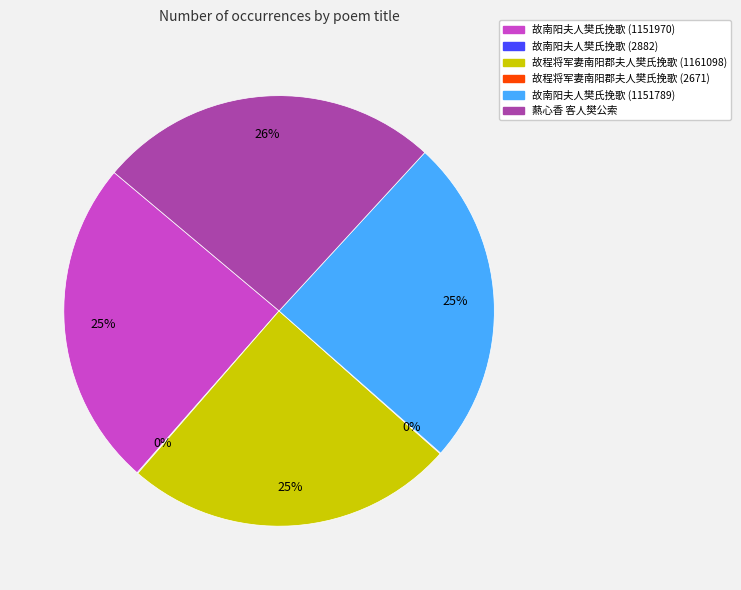

What is the largest slice in the pie chart?

爇心香 客人樊公索